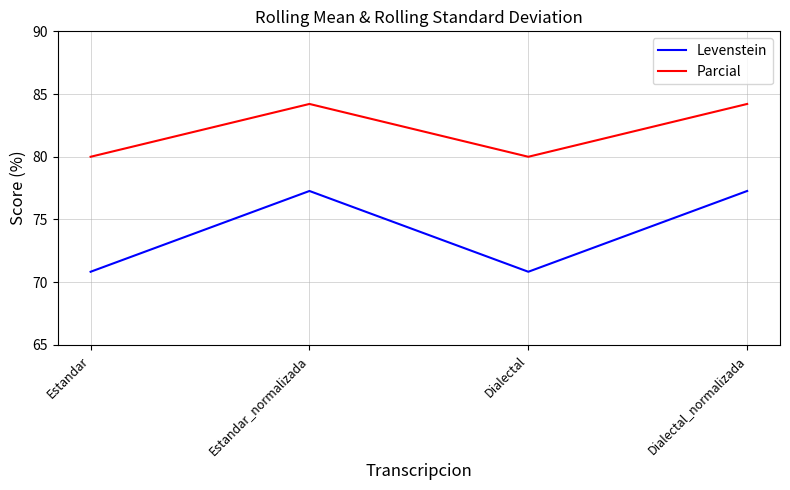

What is the total value across all series at Estandar?

150.8